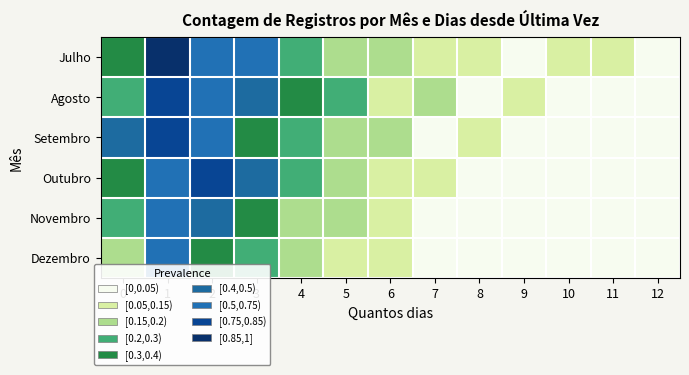

Which series has the widest spread of values?

Julho